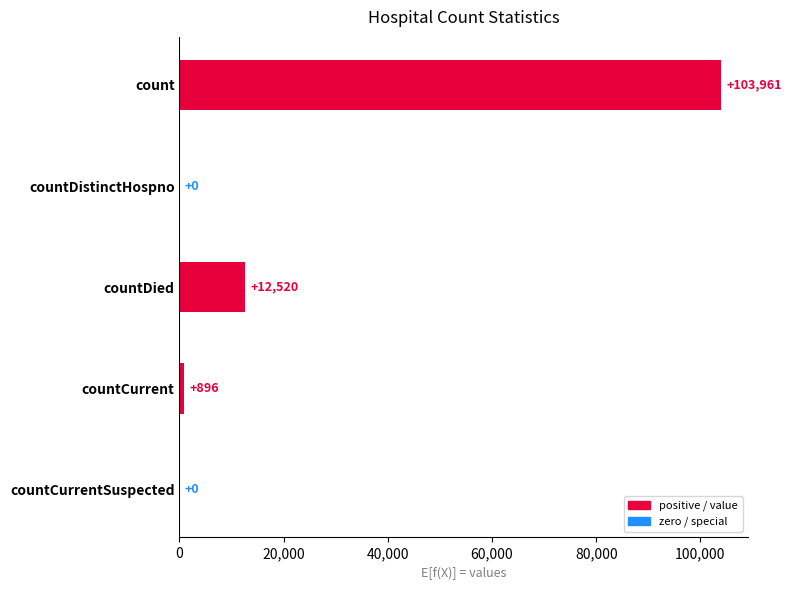

What is the sum of the values at countCurrentSuspected and count?

103961